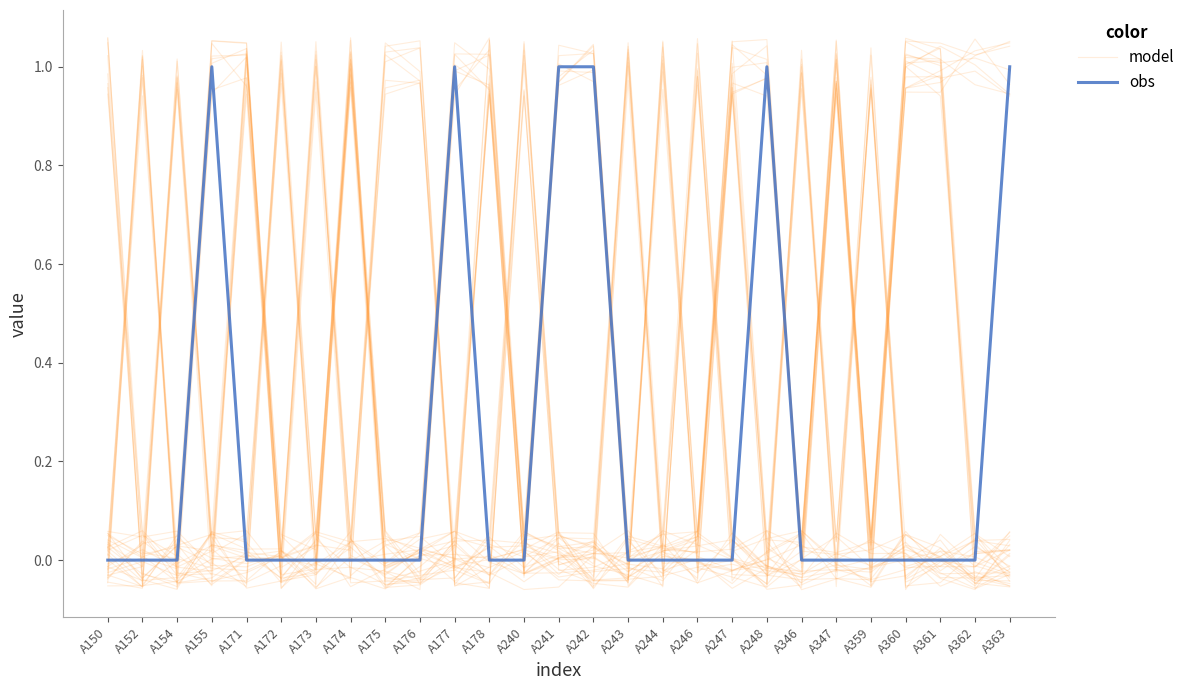

True or false: obs has a value of 0.0 at A176.

True